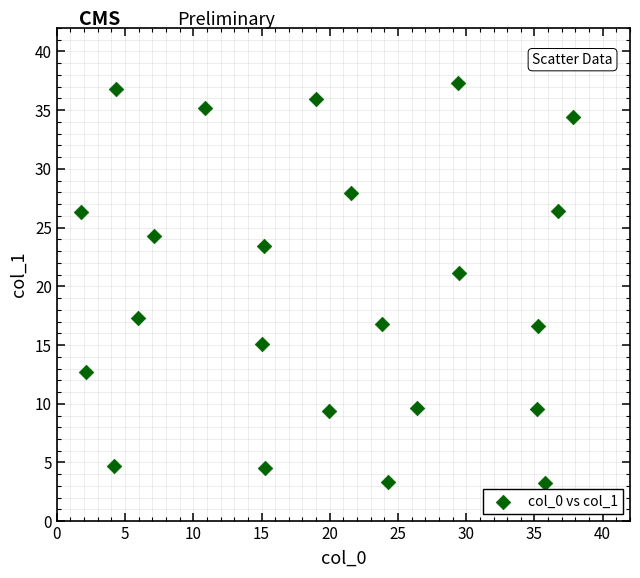

What is the range of Y values (max minus min)?

34.0